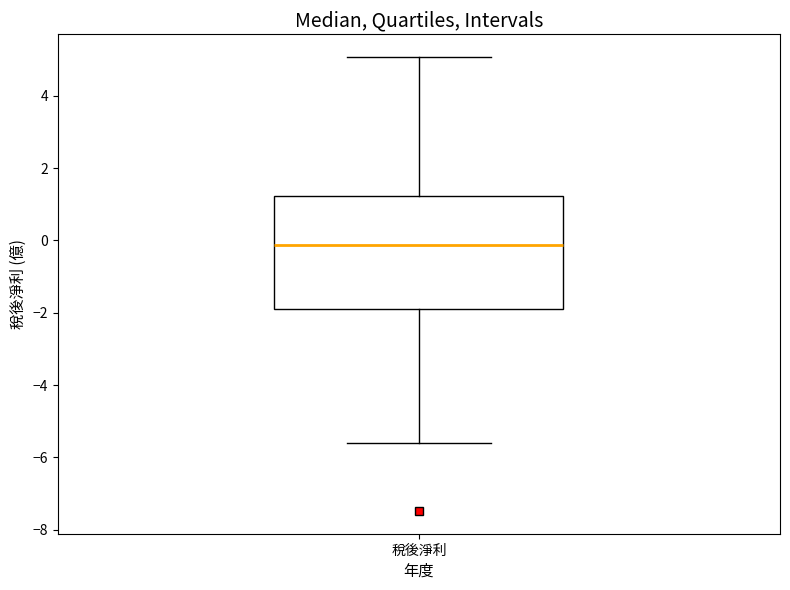

Where is the upper edge of the box for 稅後淨利 on the y-axis? The values are not printed on the chart, so give them approximately, as read against the axis.

1.2